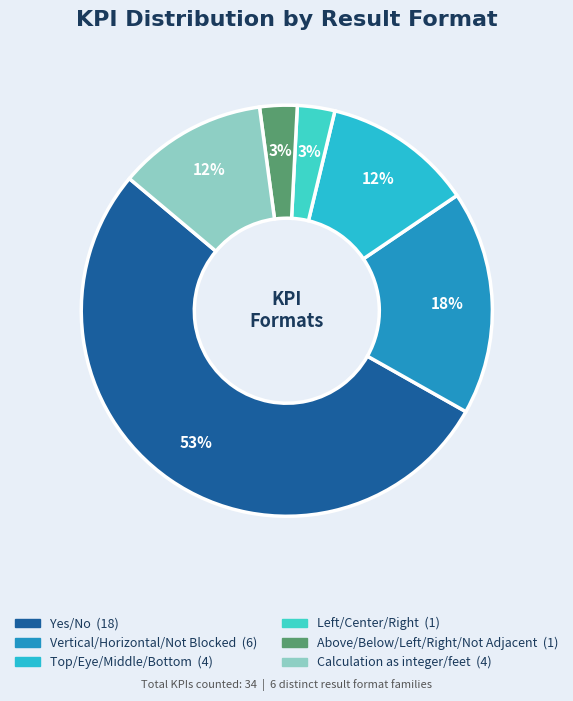

Count the number of slices in the pie.

6